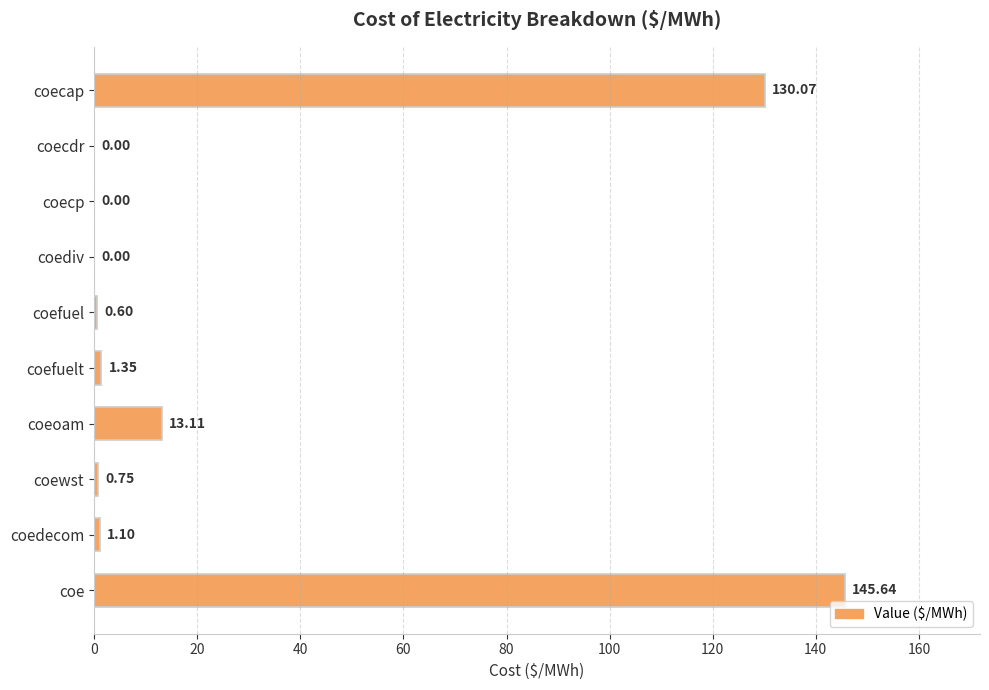

Does the chart contain stacked bars?

No